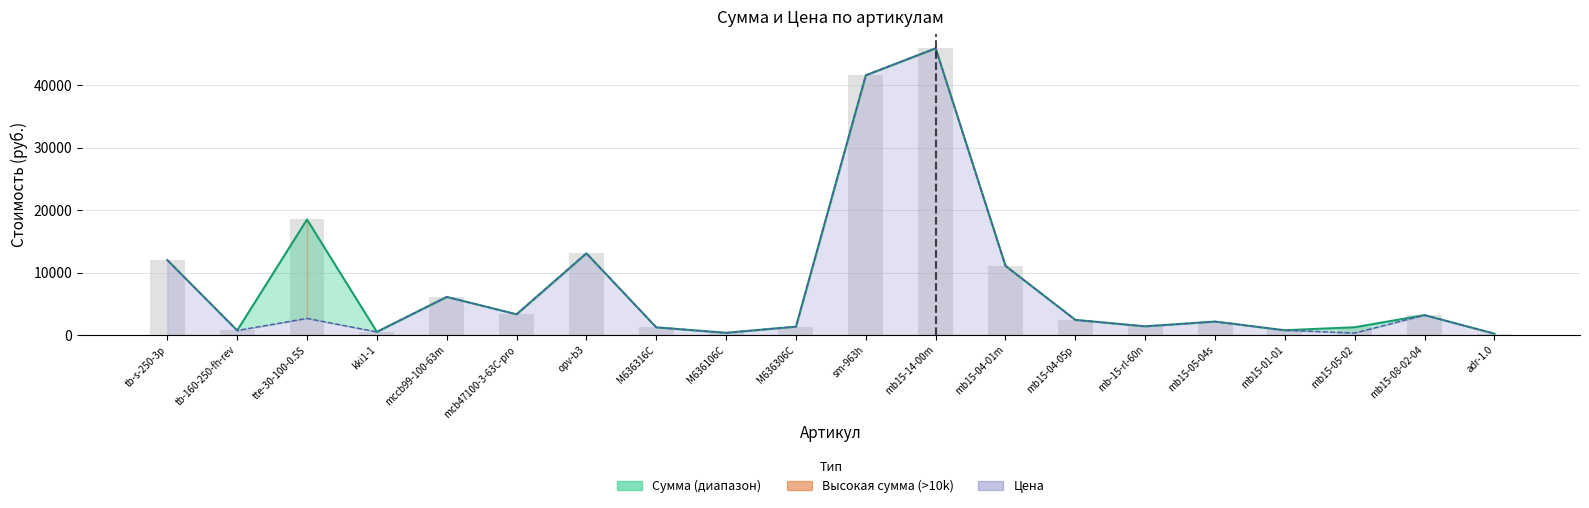

What is the change in value from mccb99-100-63m to M636316C?

-4877.3